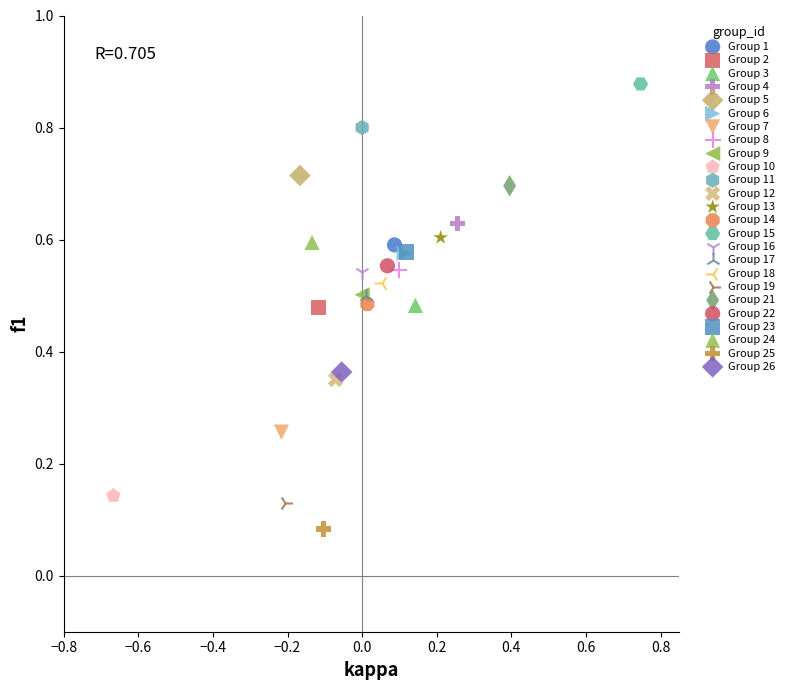

What are all the series names shown in the legend?

Group 1, Group 2, Group 3, Group 4, Group 5, Group 6, Group 7, Group 8, Group 9, Group 10, Group 11, Group 12, Group 13, Group 14, Group 15, Group 16, Group 17, Group 18, Group 19, Group 21, Group 22, Group 23, Group 24, Group 25, Group 26